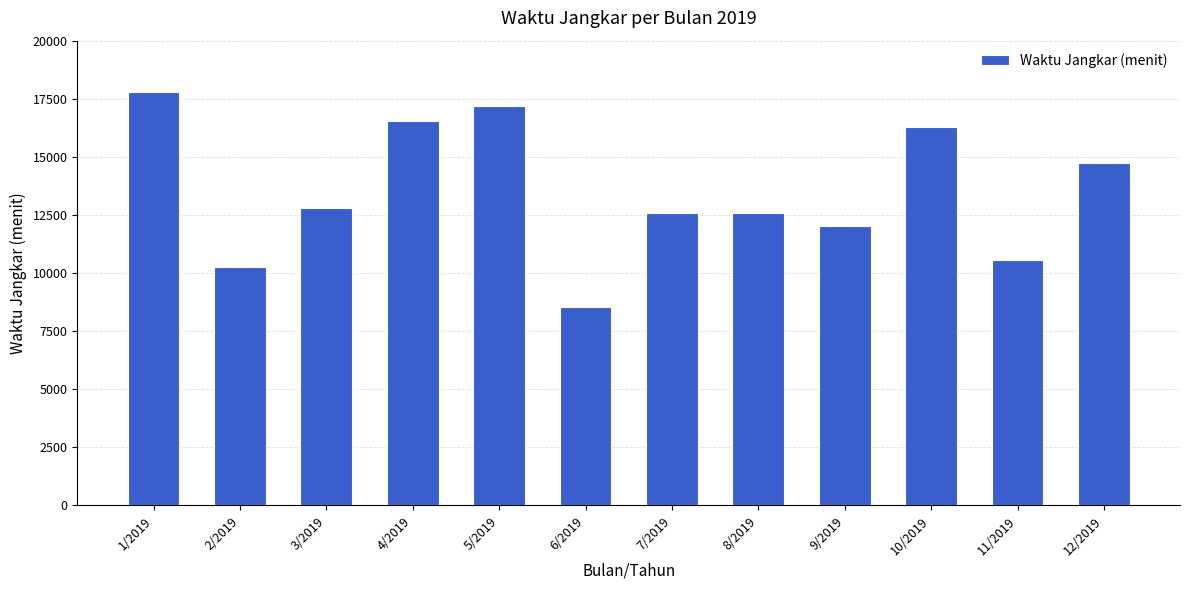

Is it true that the value at 5/2019 is 17205?

True